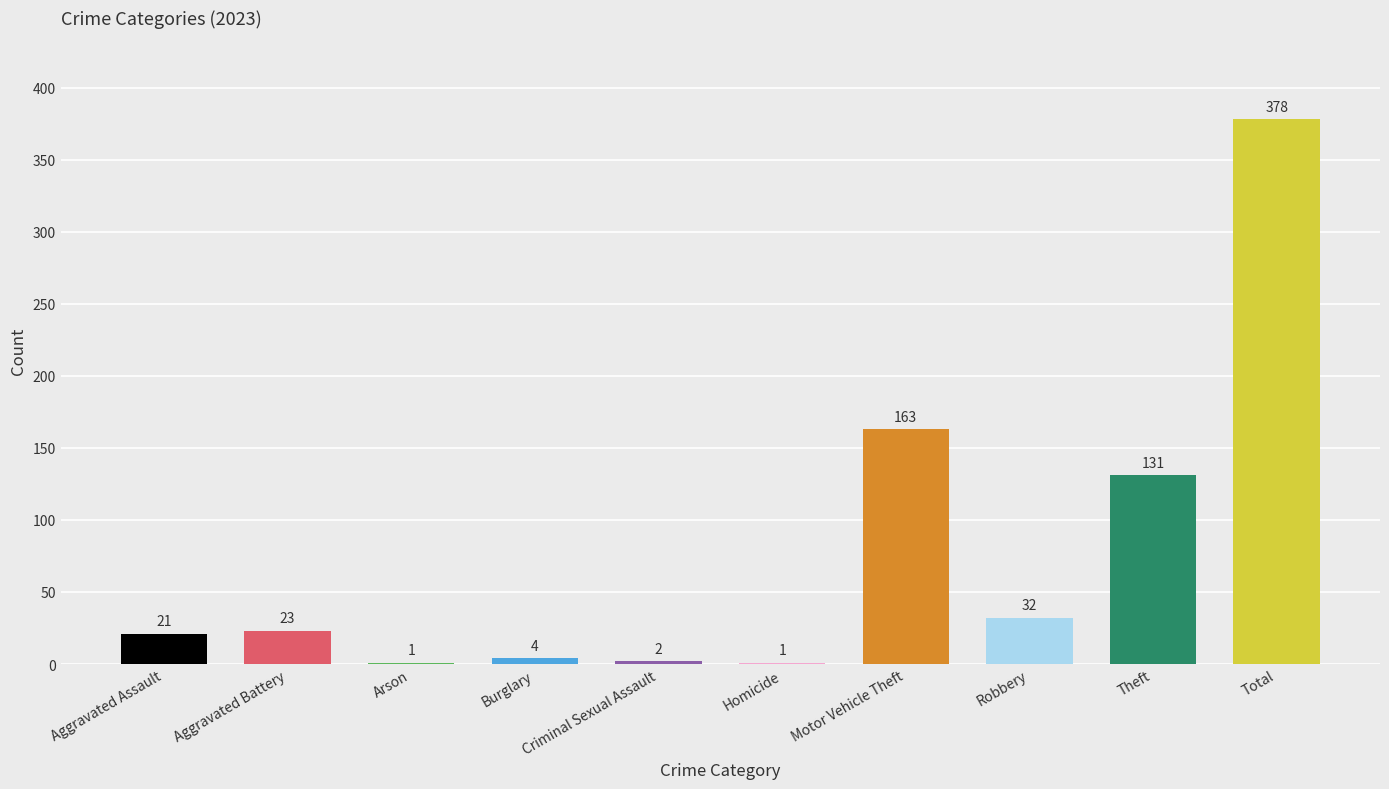

What is the sum of all values?

756